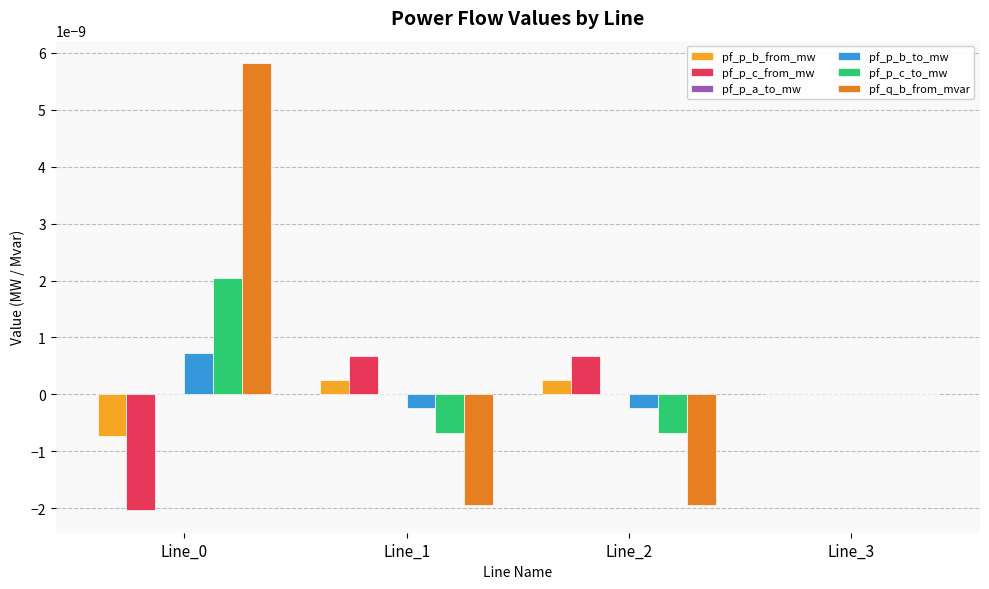

Where is pf_p_b_from_mw nearest to the value 0?

Line_3